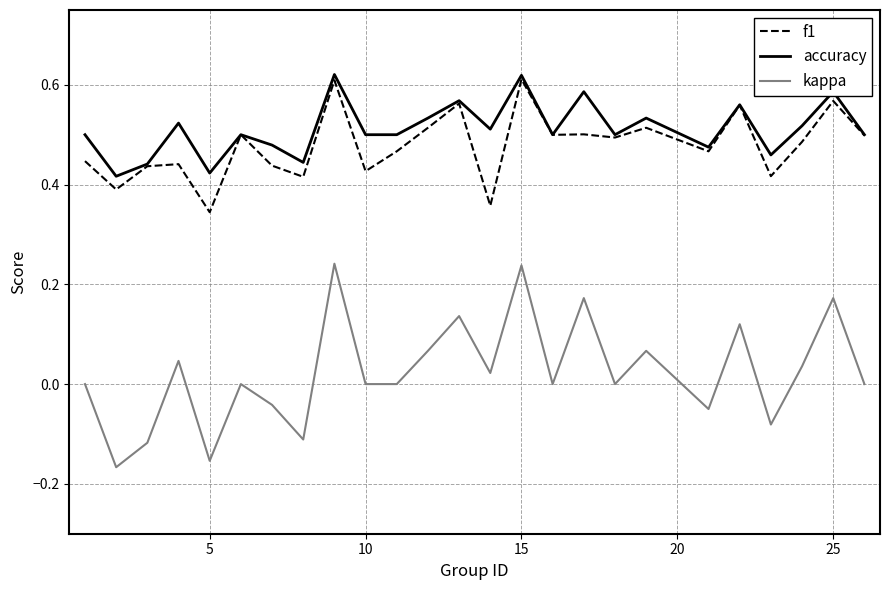

Which series has the widest spread of values?

kappa